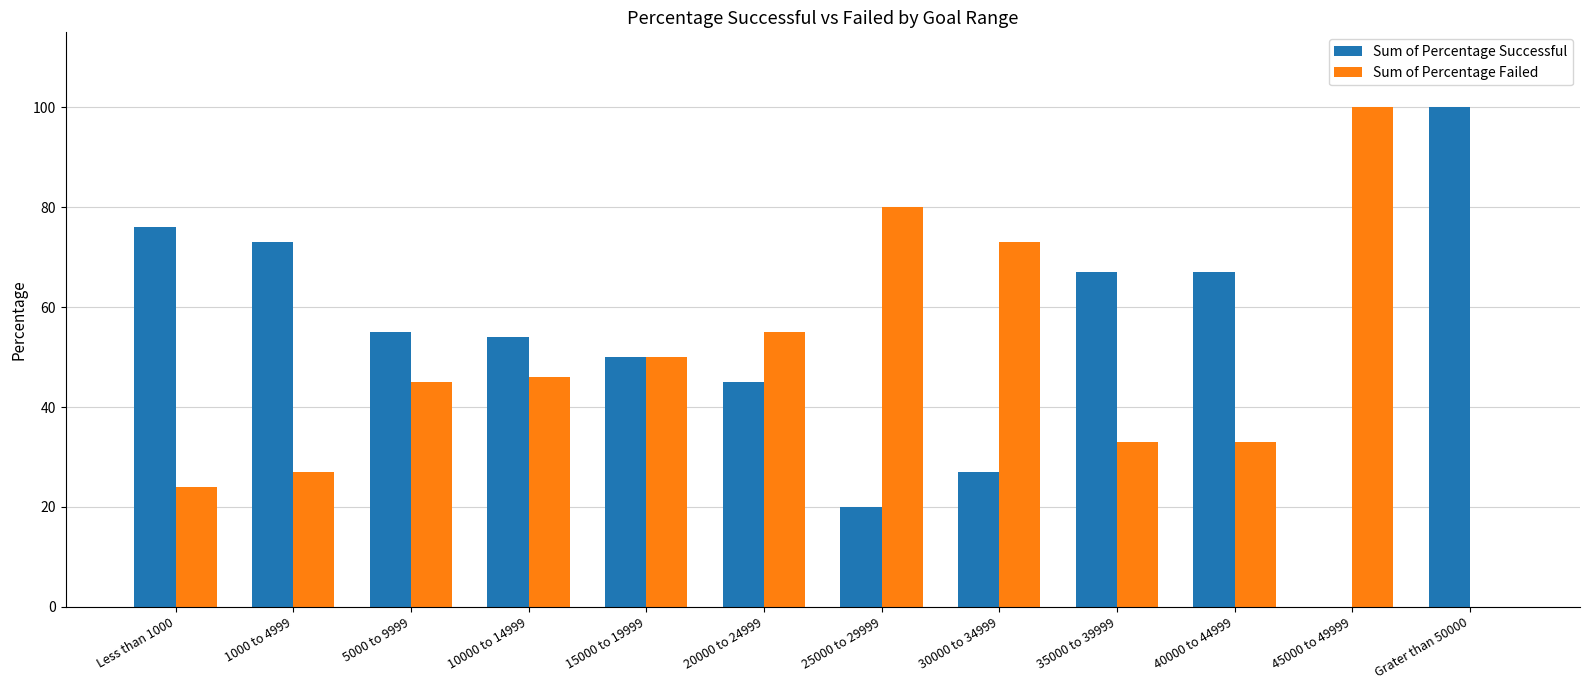

Is the value of Sum of Percentage Successful at 45000 to 49999 greater than the value of Sum of Percentage Failed at 10000 to 14999?

No